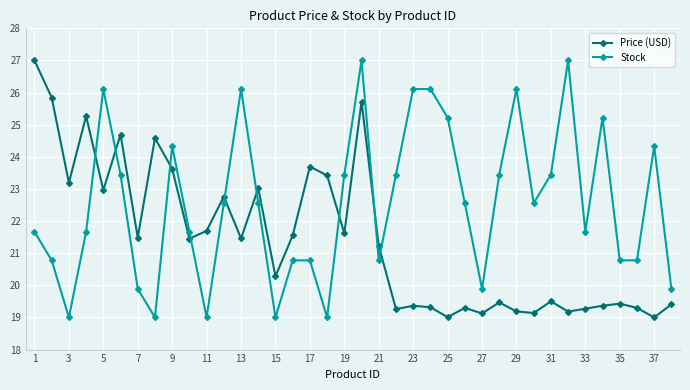

True or false: Price (USD) has more than 1 points higher than both neighbors.

True